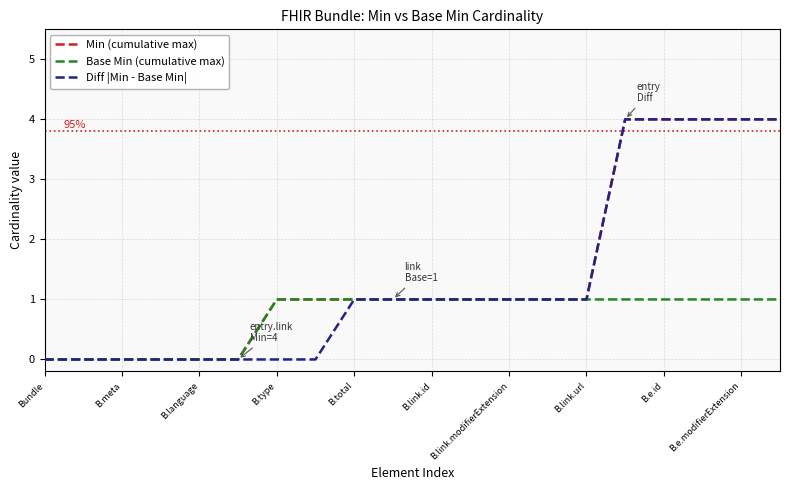

What is the greatest value displayed?

4